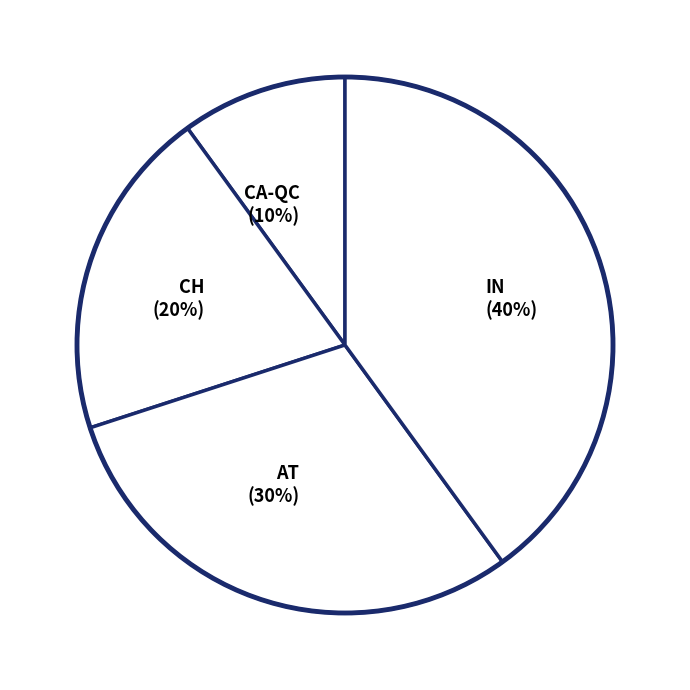

How many slices are in this pie chart?

4